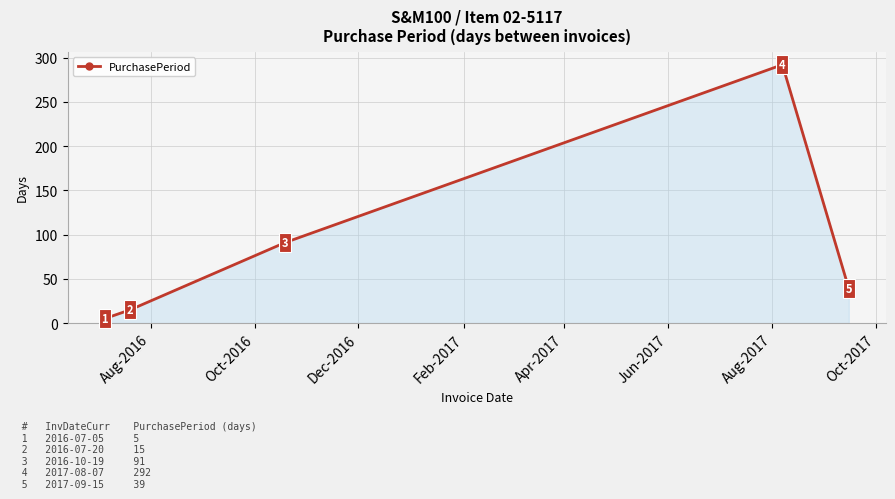

How many interior local peaks (higher than both neighbors) does the data have?

1